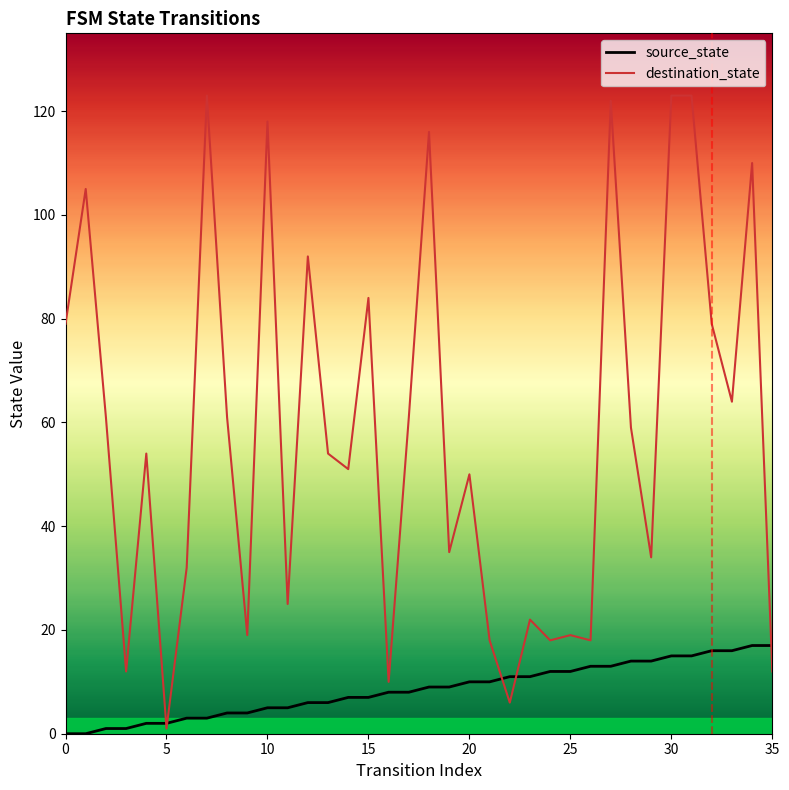

Is the value of destination_state at 33 greater than the value of source_state at 19?

Yes